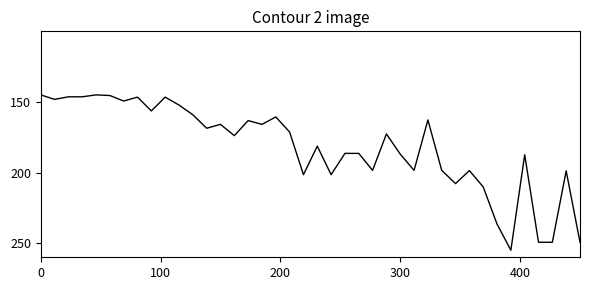

What is the minimum value shown in the chart?

145.0